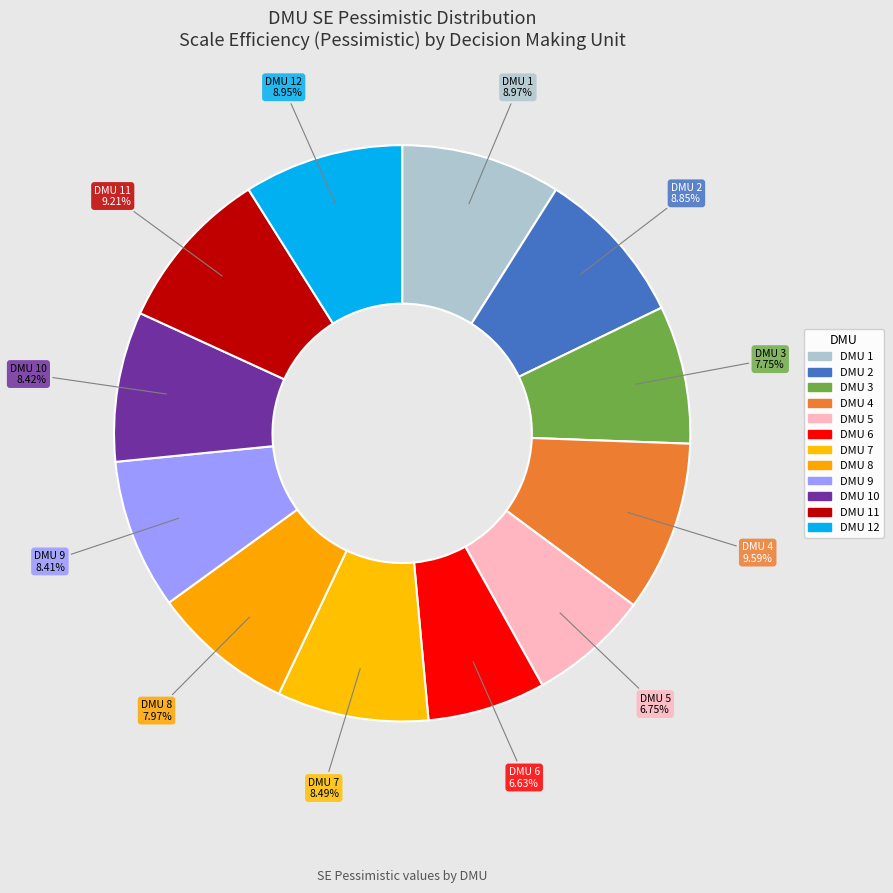

The DMU 7 slice represents 17% of the pie. True or false?

False